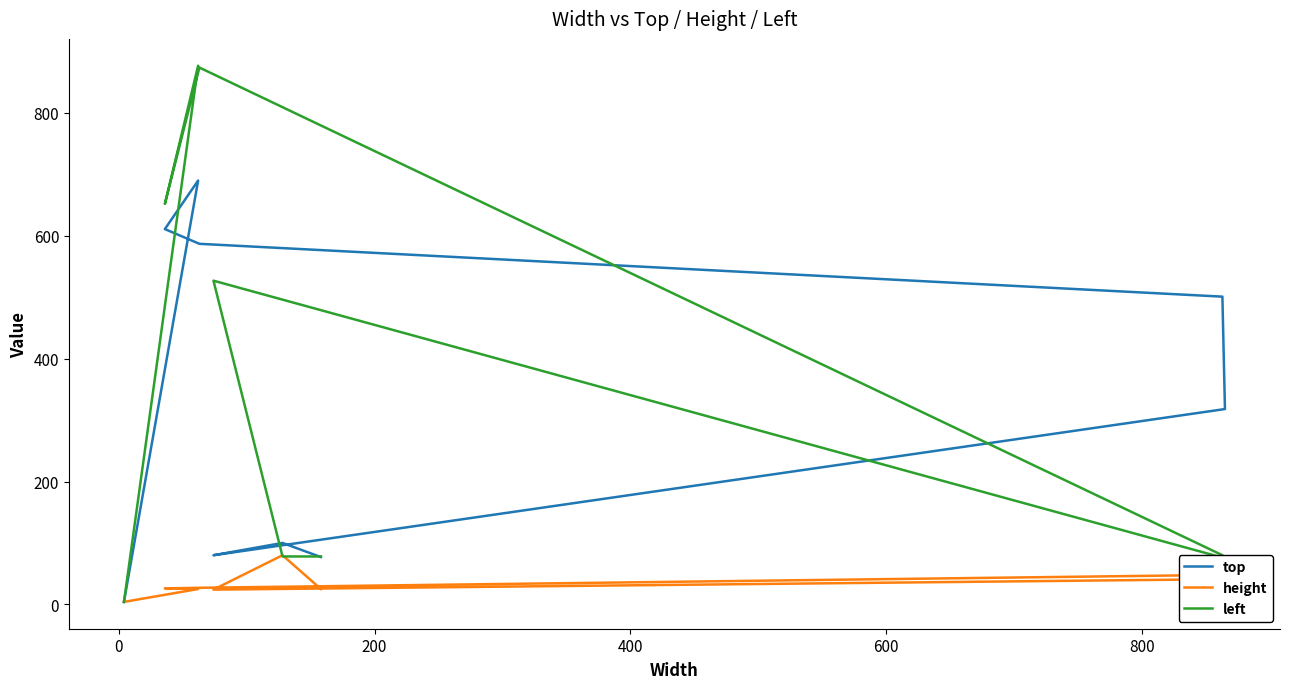

True or false: height and top intersect in this chart.

False